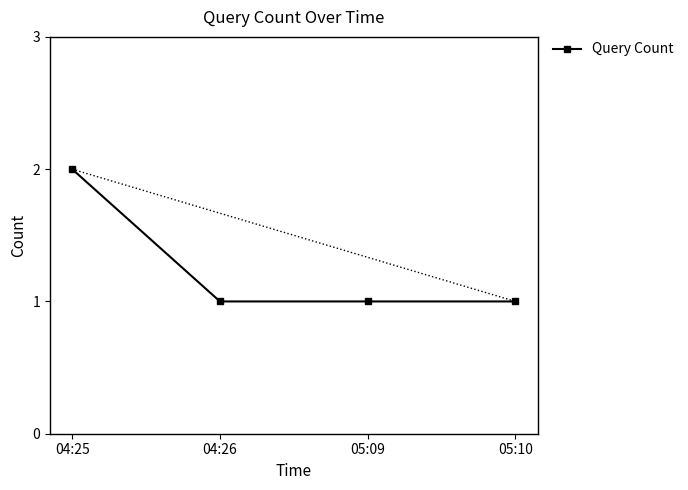

What is the ratio of the value at 05:09 to the value at 04:25?

0.5